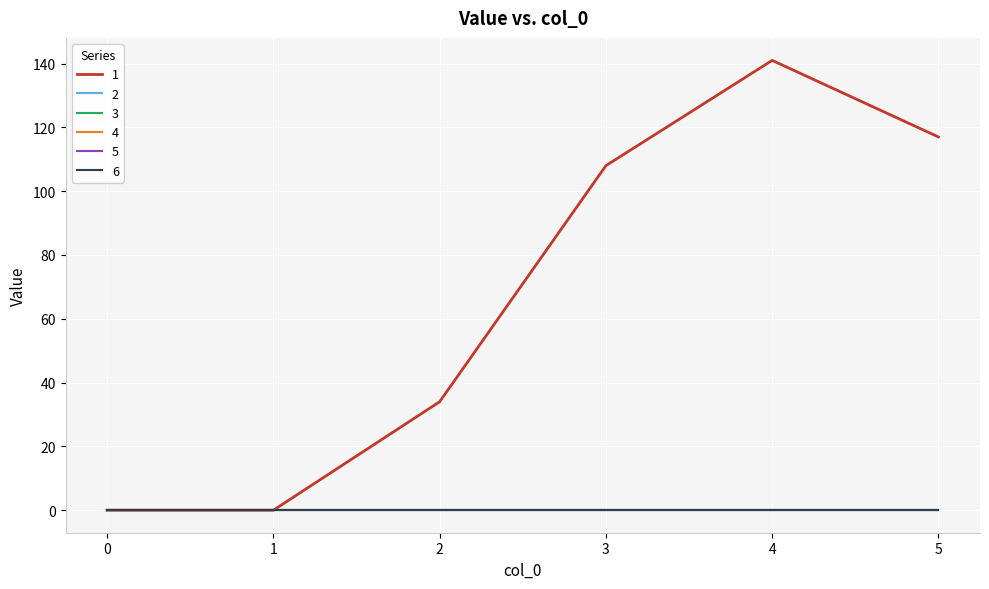

What is the difference between the highest and lowest values at 3?

108